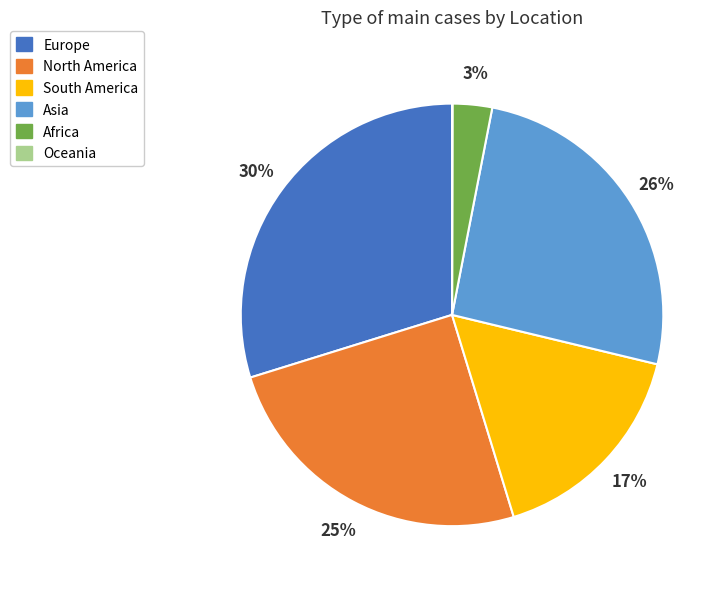

Which slice is the largest?

Europe